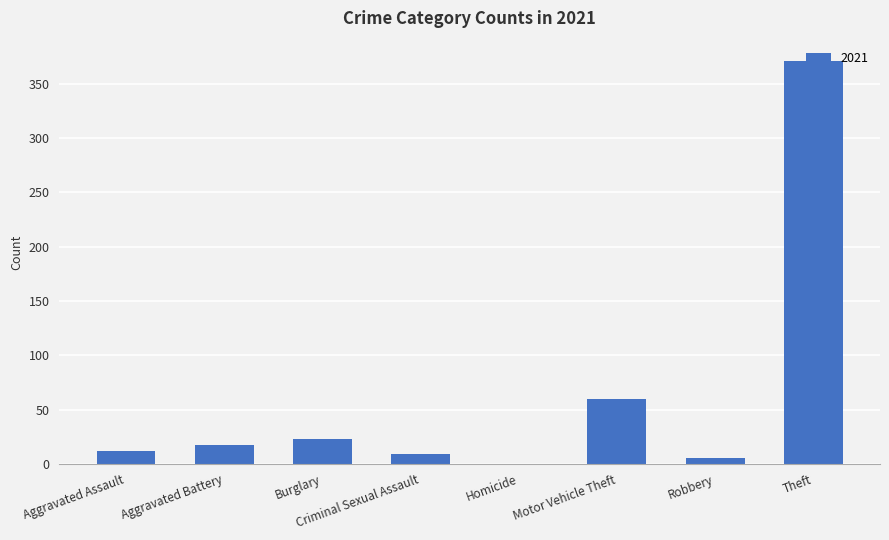

What is the sum of all values?

497